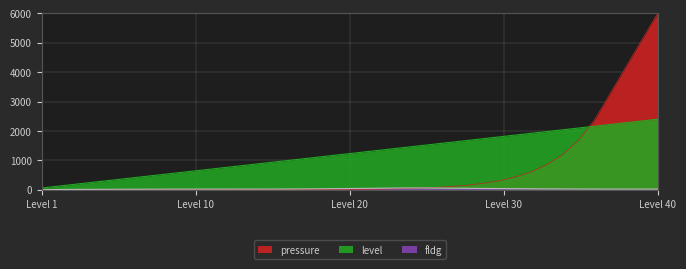

True or false: fldg and level intersect in this chart.

False